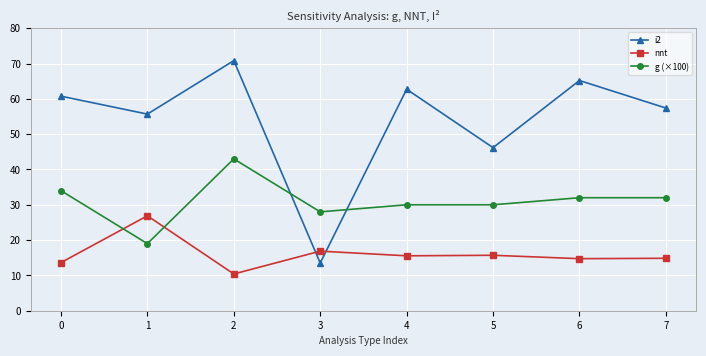

The i2 series shows 13.5 at 3. True or false?

True